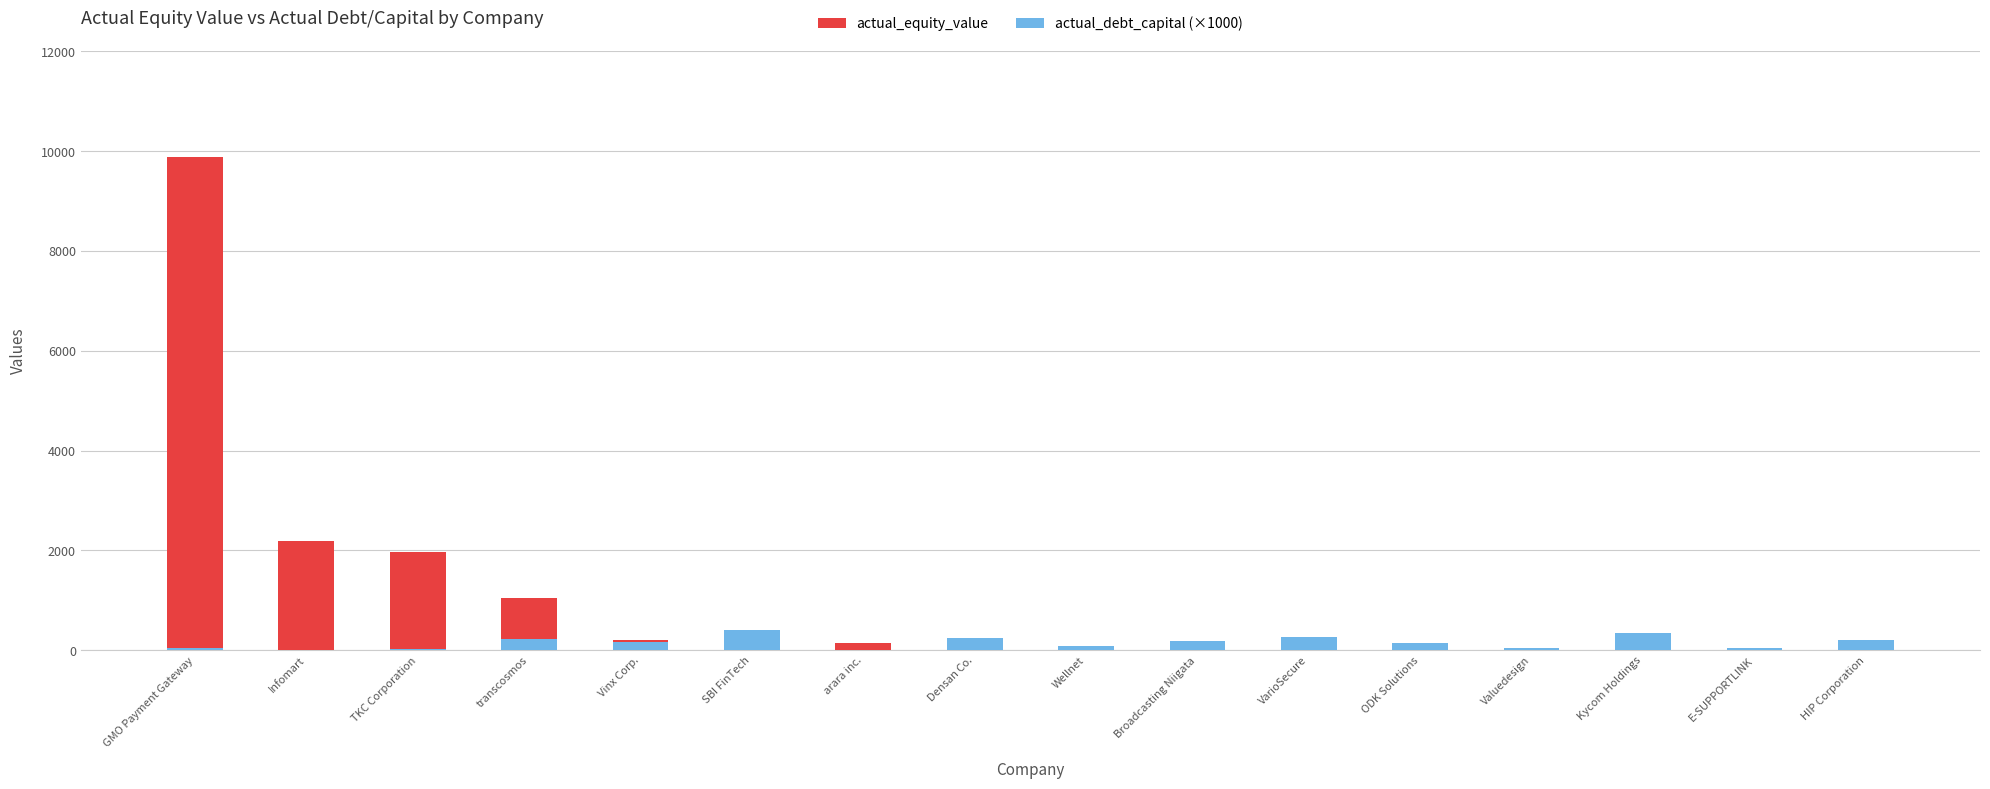

The actual_debt_capital (×1000) series shows 44.4 at GMO Payment Gateway. True or false?

False